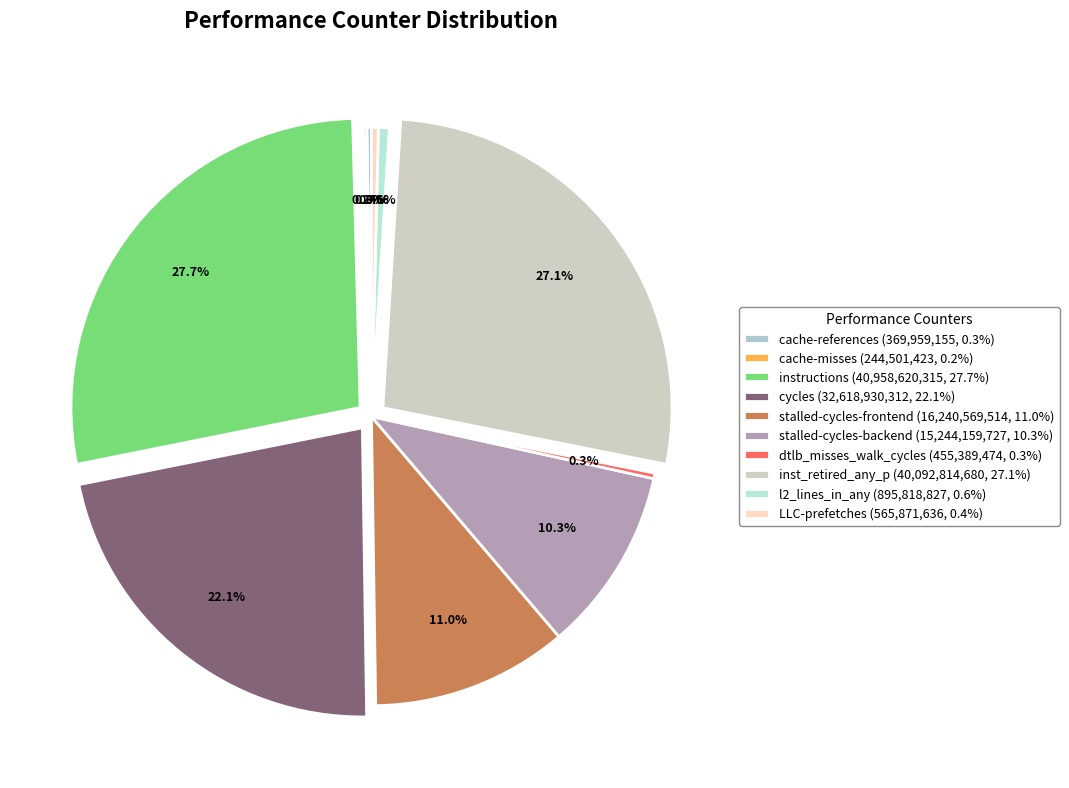

Which has a higher value, cache-references or dtlb_misses_walk_cycles?

dtlb_misses_walk_cycles